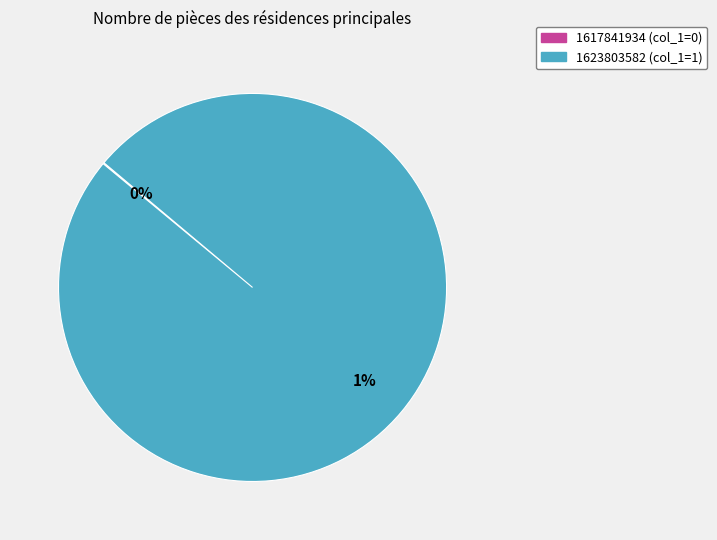

To the nearest percent, what portion does 1623803582 represent?

100%